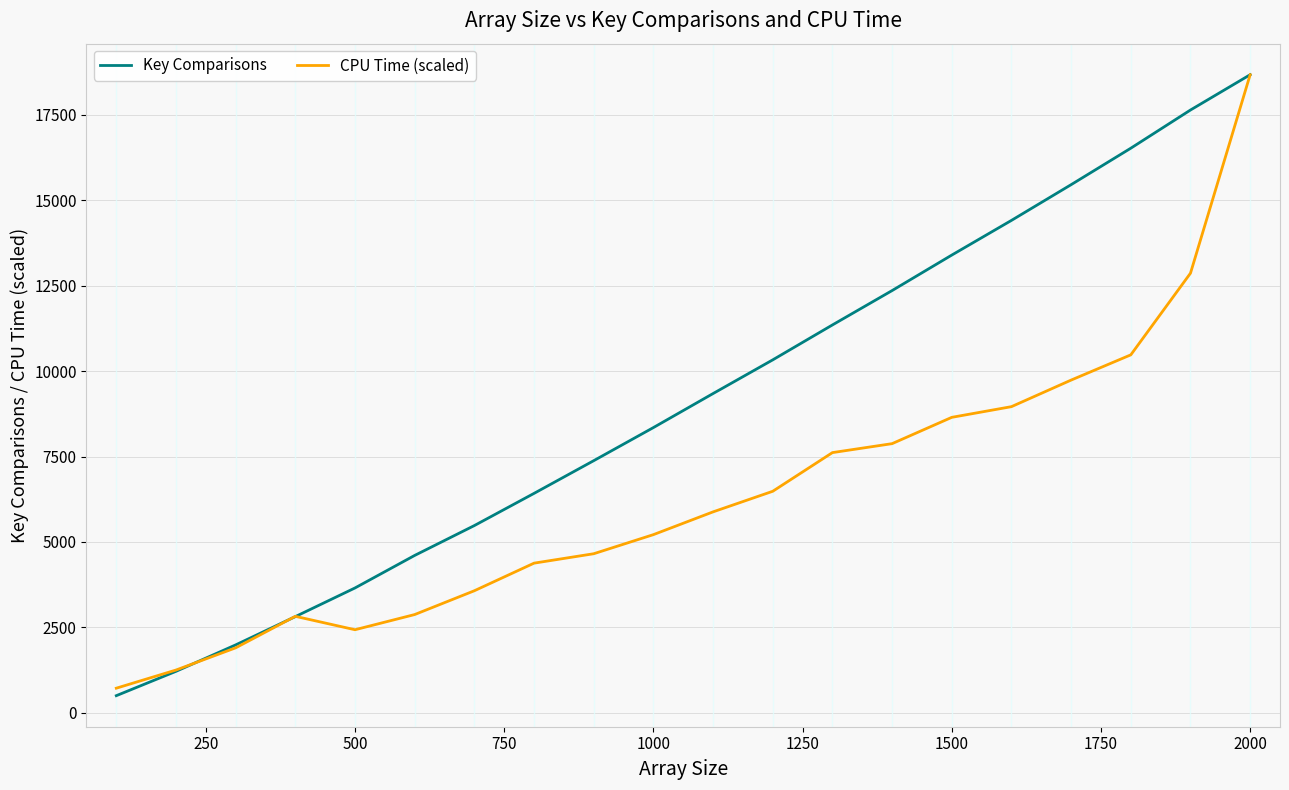

Which series has the widest spread of values?

Key Comparisons